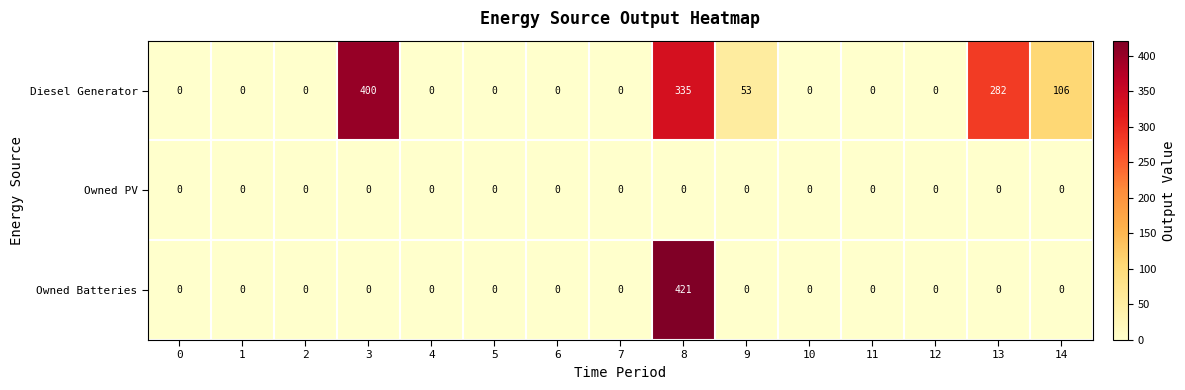

What is the difference between the Diesel Generator values at 8 and 4?

335